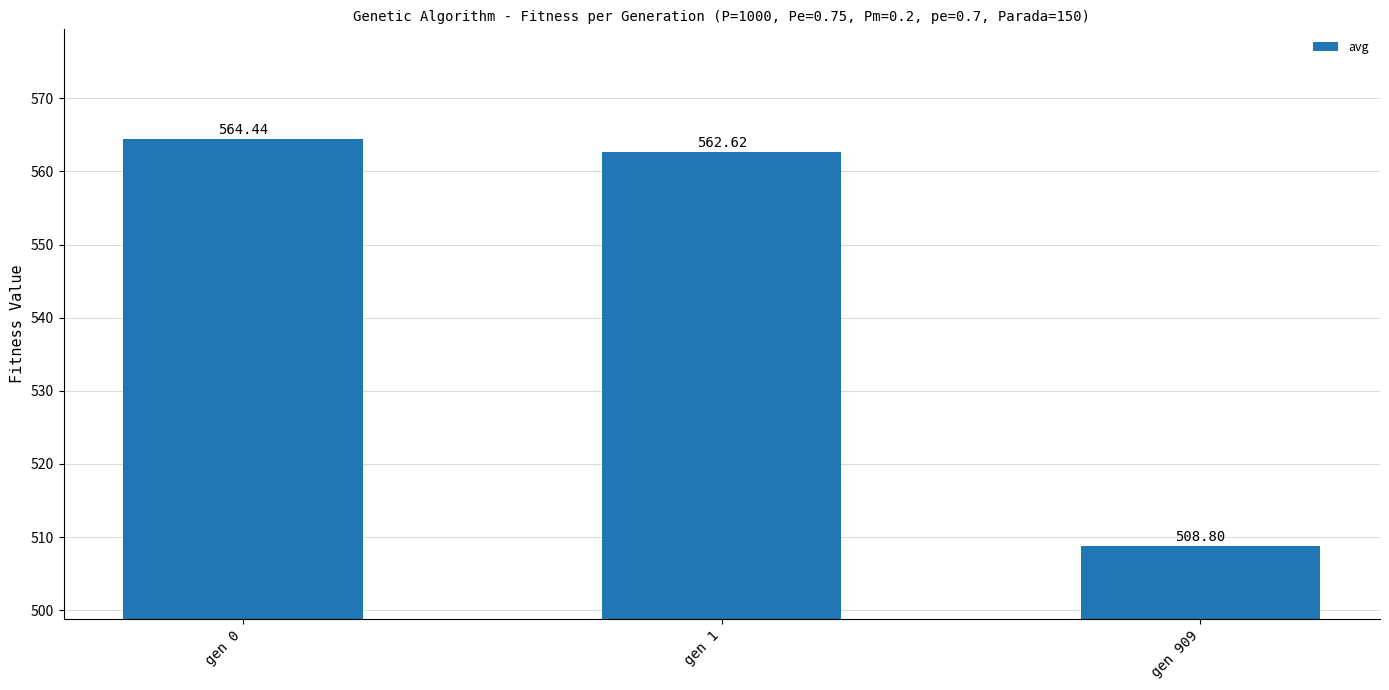

What is the value of the 1st bar from the left?

564.4